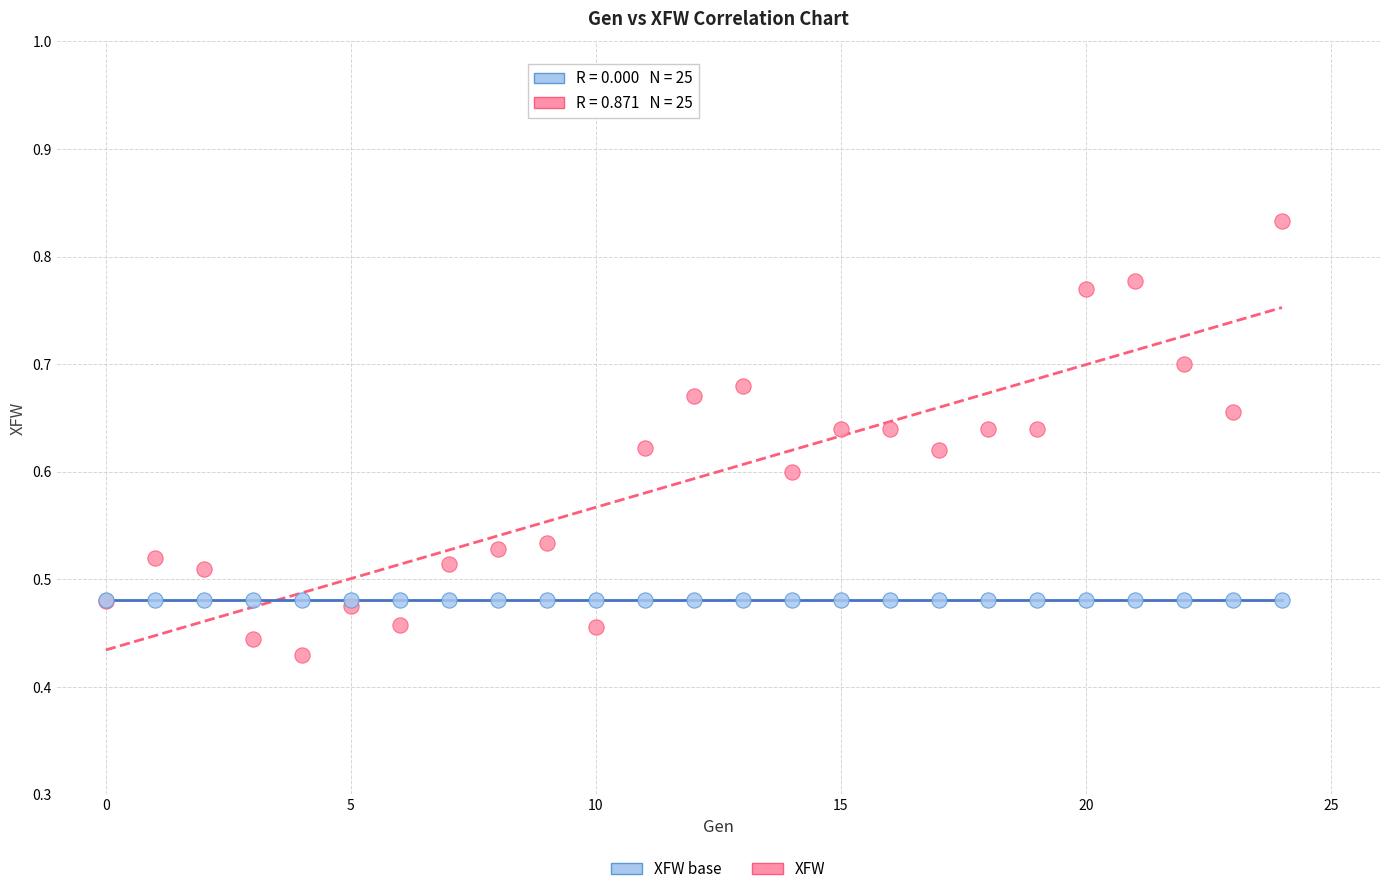

What are all the series names shown in the legend?

XFW base, XFW